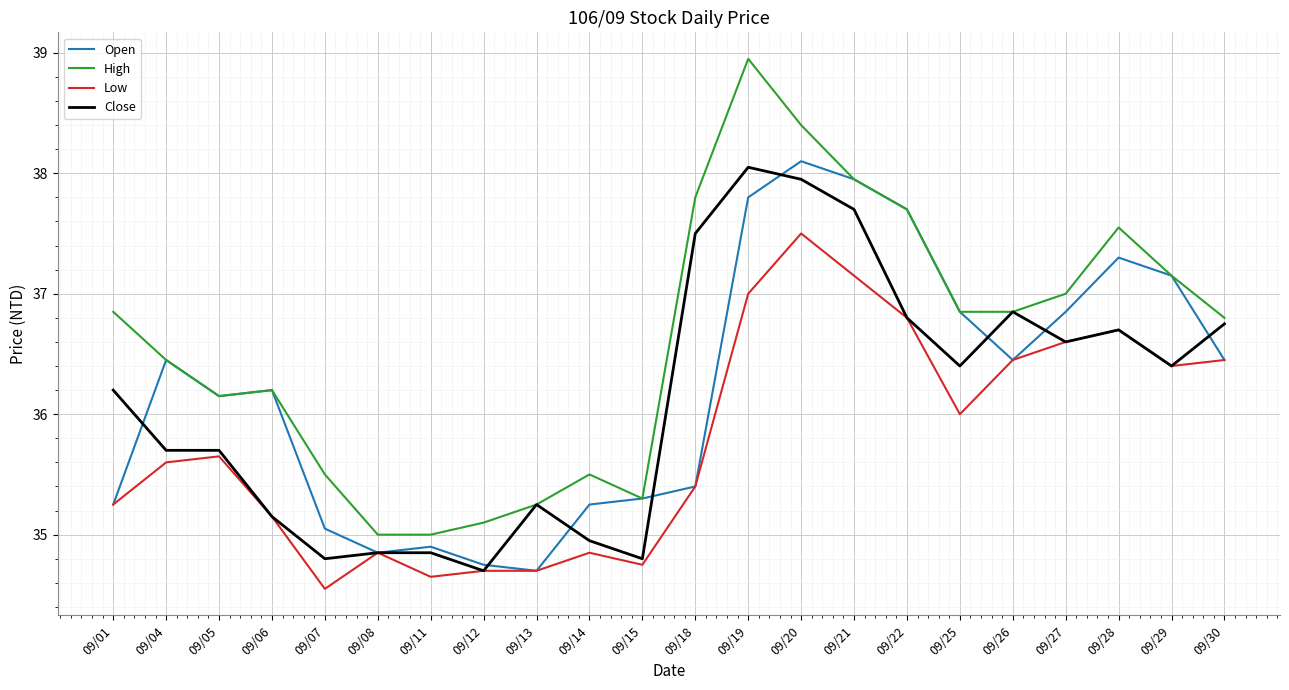

What is the average value of the Low series?

35.8